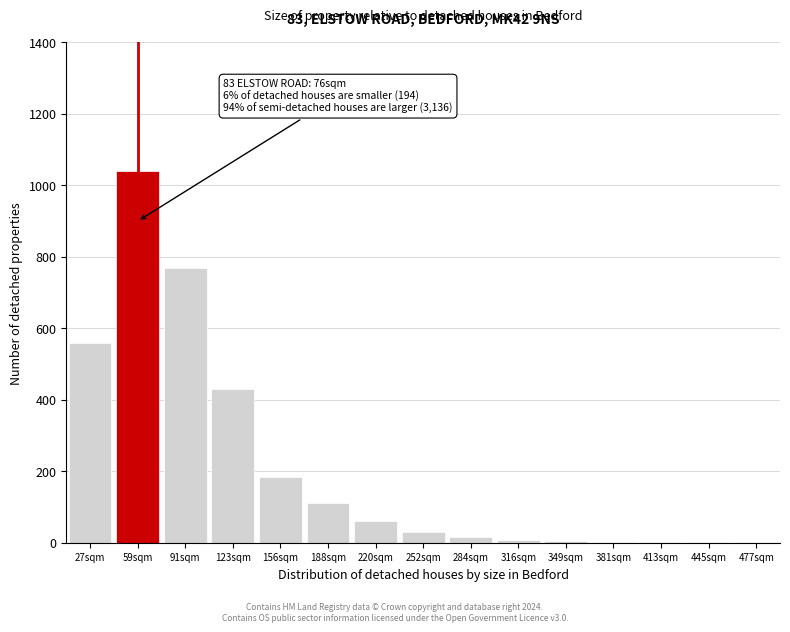

The chart shows a value of 3 at 381sqm. True or false?

True